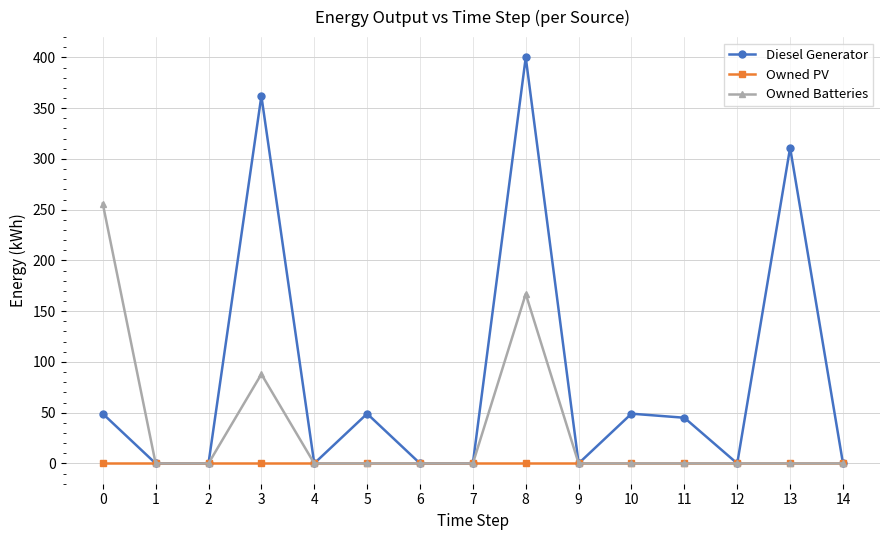

Where is the first local maximum for Diesel Generator?

3